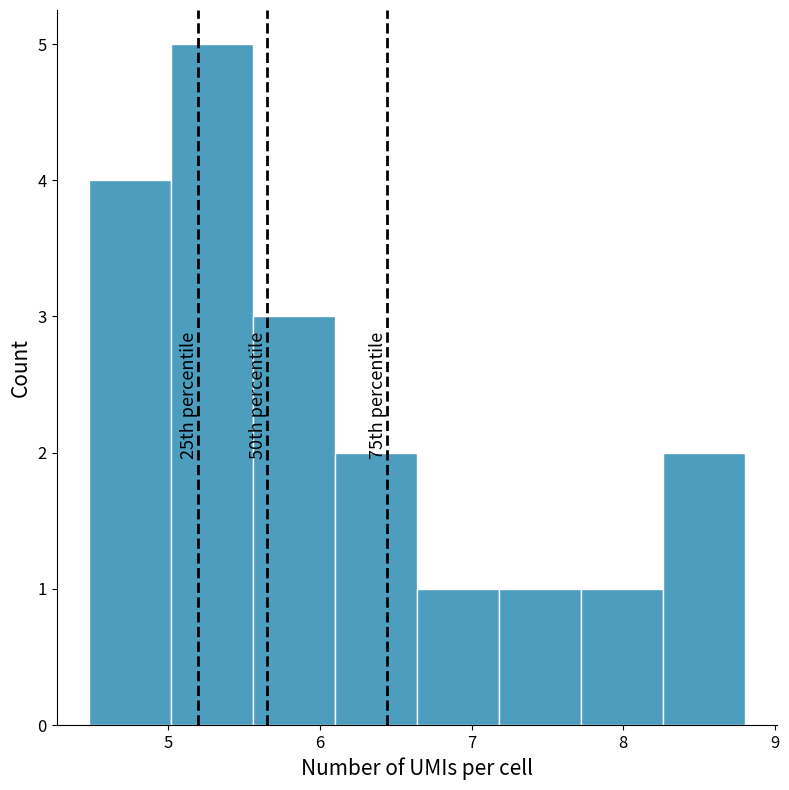

Over which range of the x-axis is the bar tallest?

5.02 to 5.56